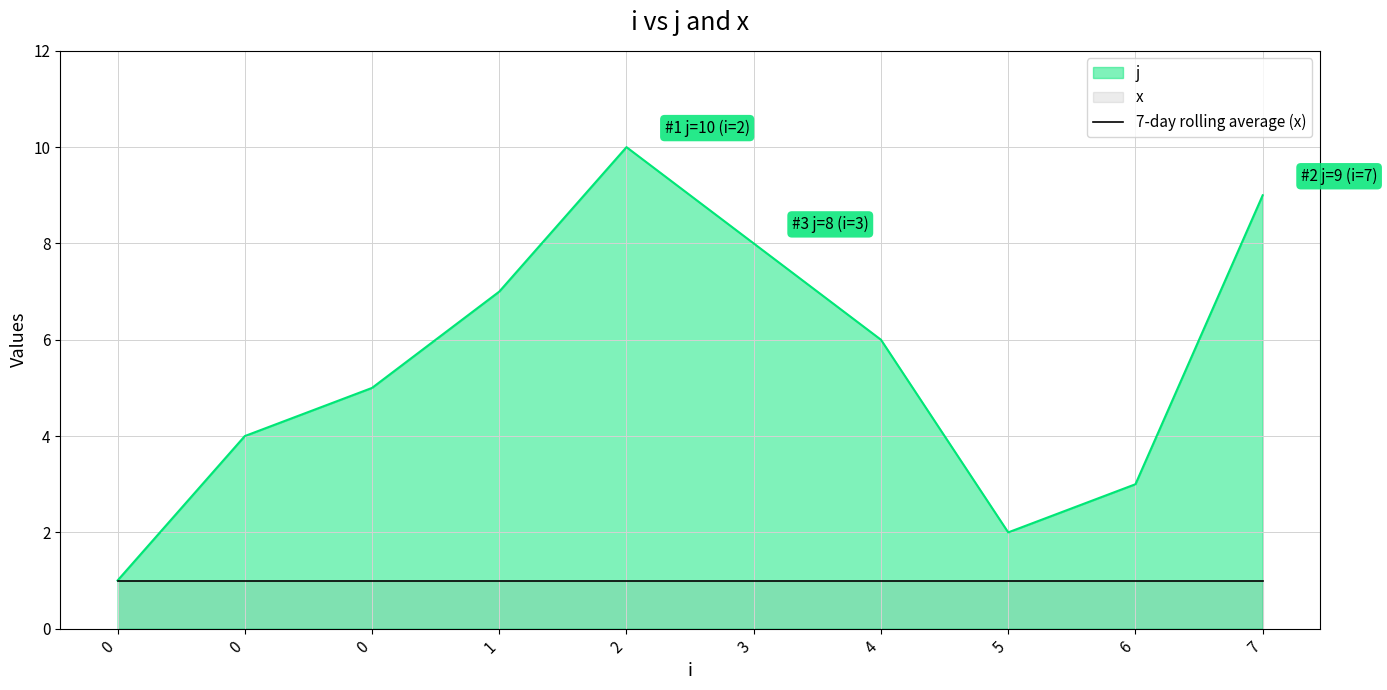

How many values exceed 6?

4